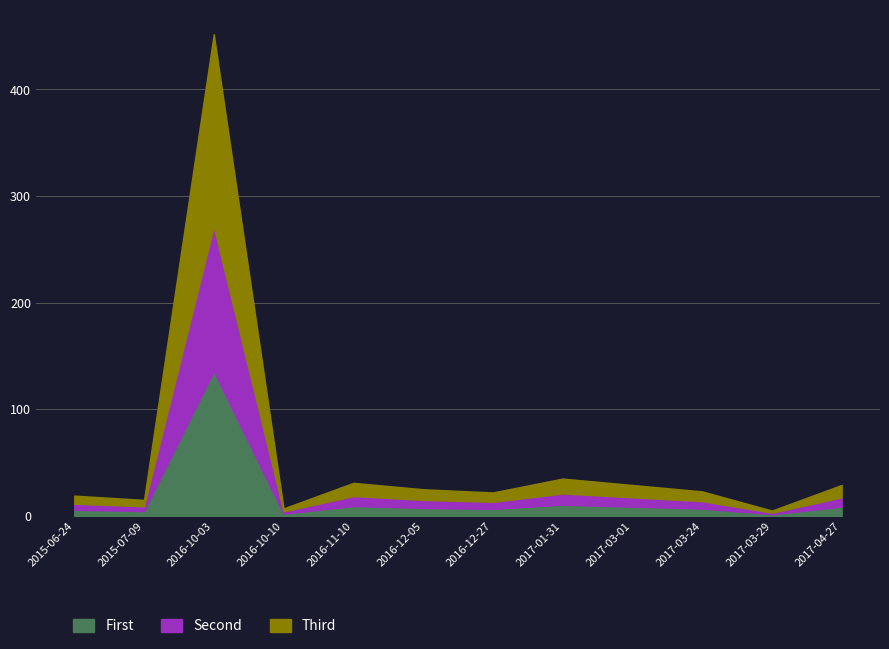

Which has a higher value, 2016-12-27 or 2015-07-09?

2016-12-27